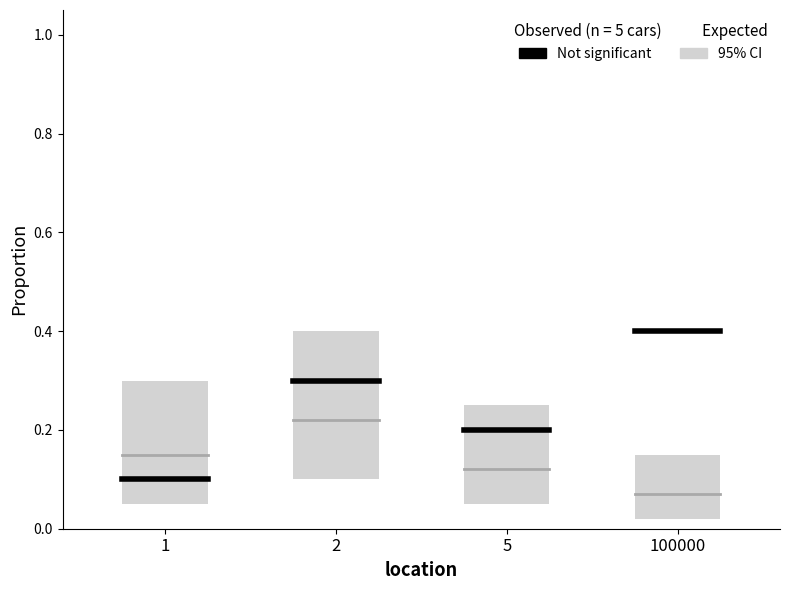

What is the minimum value for Not significant?

0.1